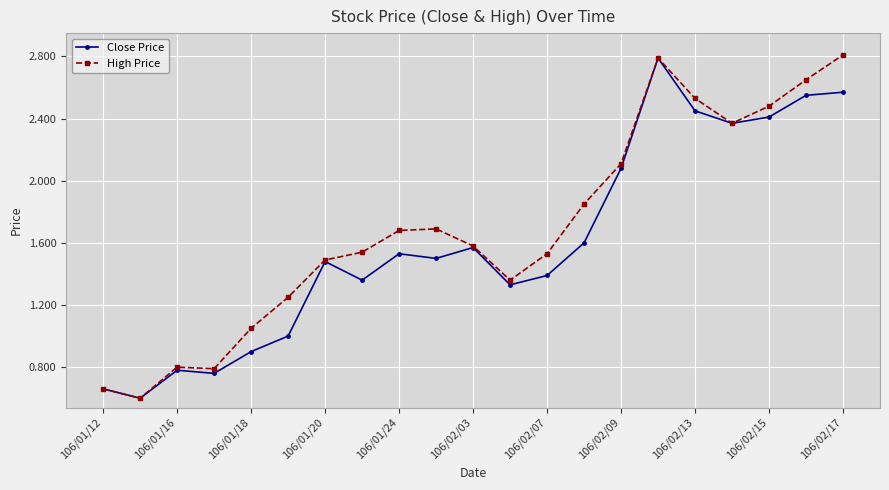

Is this an area chart (filled region under the line)?

No